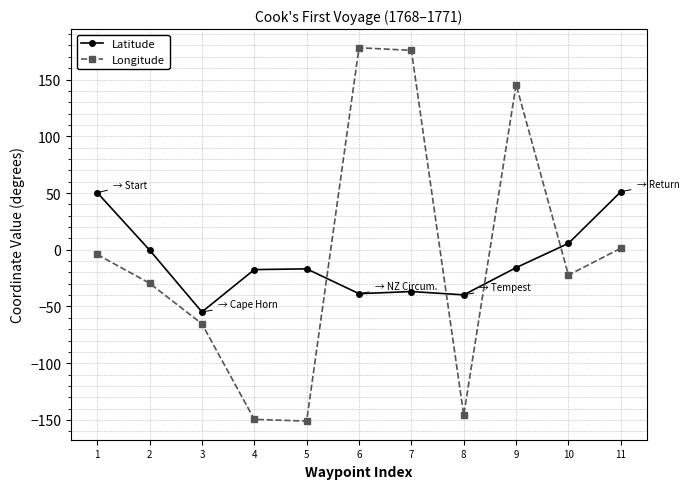

The value of Latitude at 4 is -17.5. True or false?

True